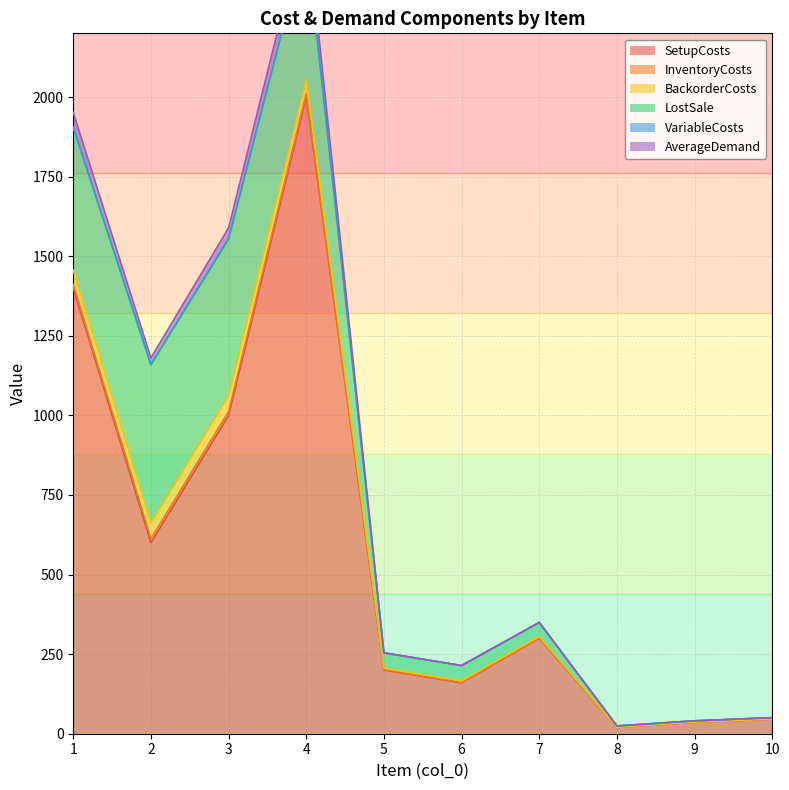

Reading left to right, extract all data points from this chart.

SetupCosts: 1=1400.0	2=600.0	3=1000.0	4=2000.0	5=200.0	6=160.0	7=300.0	8=20.0	9=36.0	10=46.0
InventoryCosts: 1=11.2	2=12.4	3=12.3	4=11.1	5=1.2	6=1.2	7=1.1	8=0.1	9=0.1	10=0.1
BackorderCosts: 1=44.8	2=49.6	3=49.2	4=44.4	5=4.8	6=4.8	7=4.4	8=0.4	9=0.4	10=0.4
LostSale: 1=448.0	2=496.0	3=492.0	4=444.0	5=48.0	6=48.0	7=44.0	8=4.0	9=4.0	10=4.0
VariableCosts: 1=1.2	2=2.4	3=2.3	4=1.1	5=0.2	6=0.2	7=0.1	8=0.0	9=0.0	10=0.0
AverageDemand: 1=46.7	2=20.0	3=33.3	4=66.7	5=0.0	6=0.0	7=0.0	8=0.0	9=0.0	10=0.0